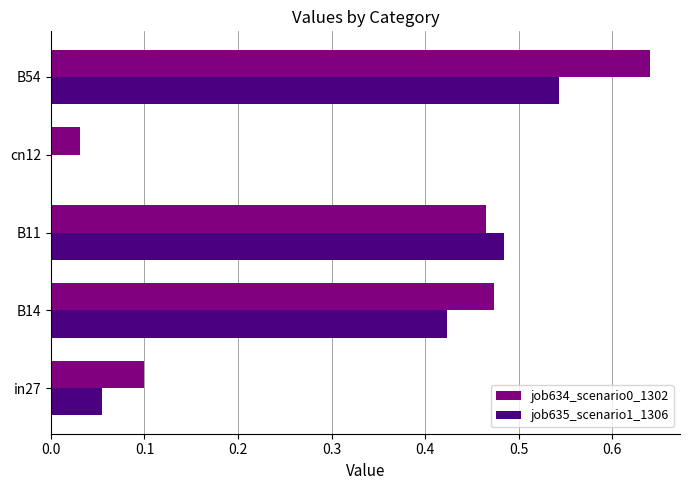

Is the value of job634_scenario0_1302 at B11 greater than the value of job635_scenario1_1306 at in27?

Yes